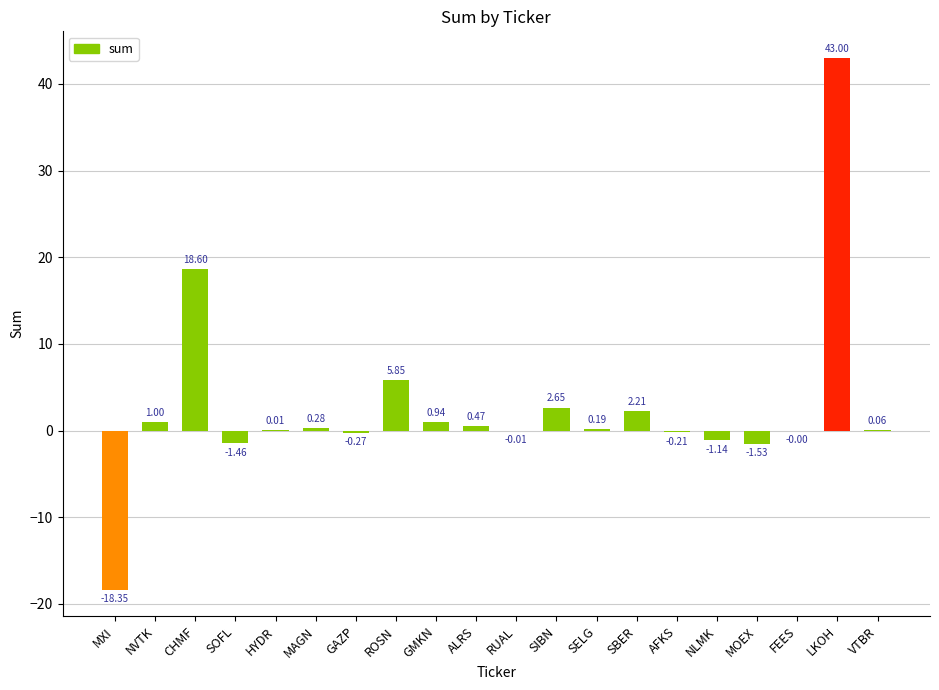

What is the sum of all values?

52.3